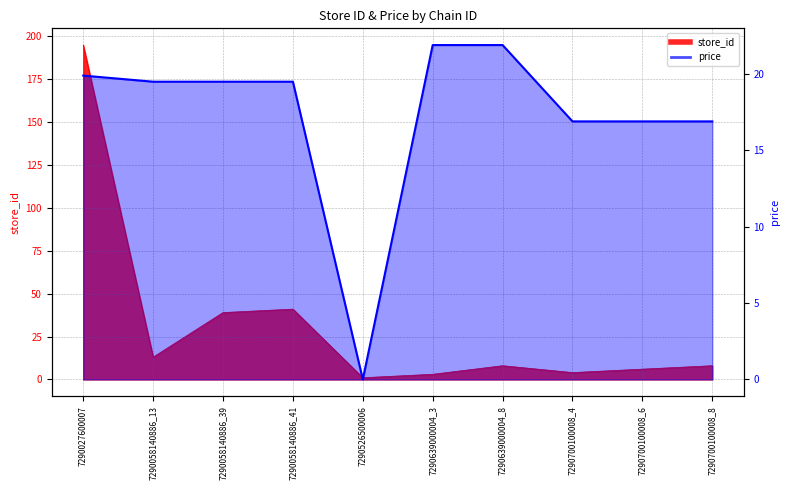

The chart shows a value of 19.5 at 7290058140886_39. True or false?

True